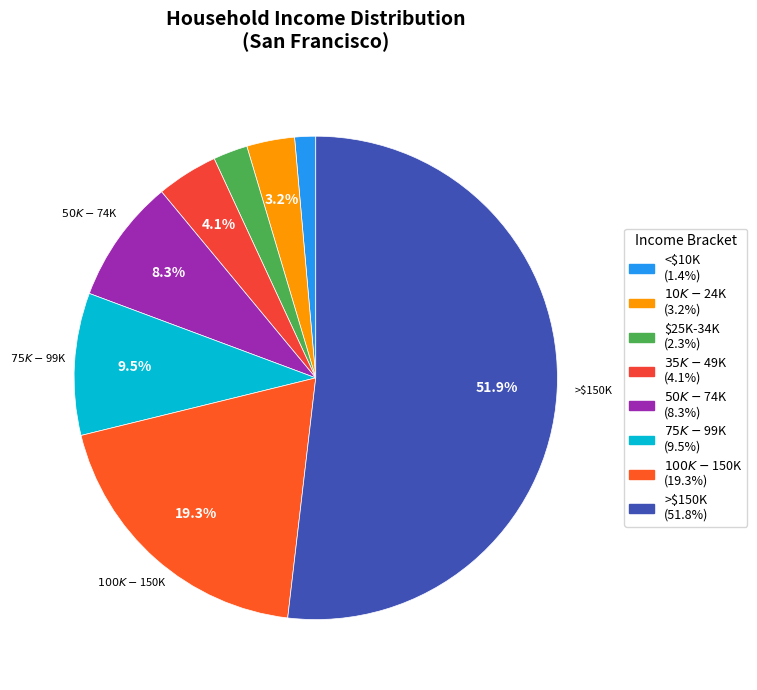

Which category accounts for the majority?

% Household income >$150K